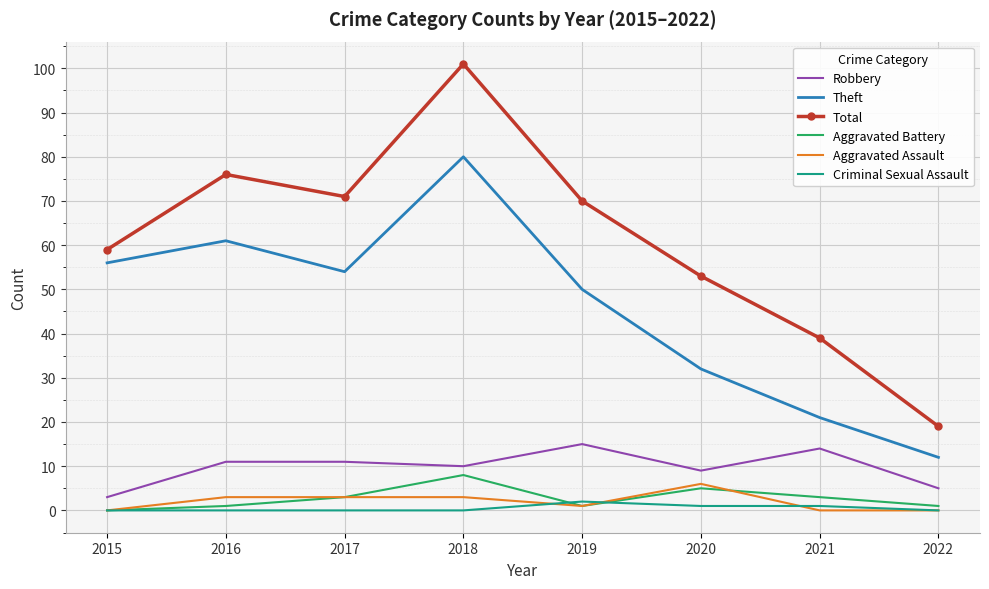

What is the maximum value for Robbery?

15